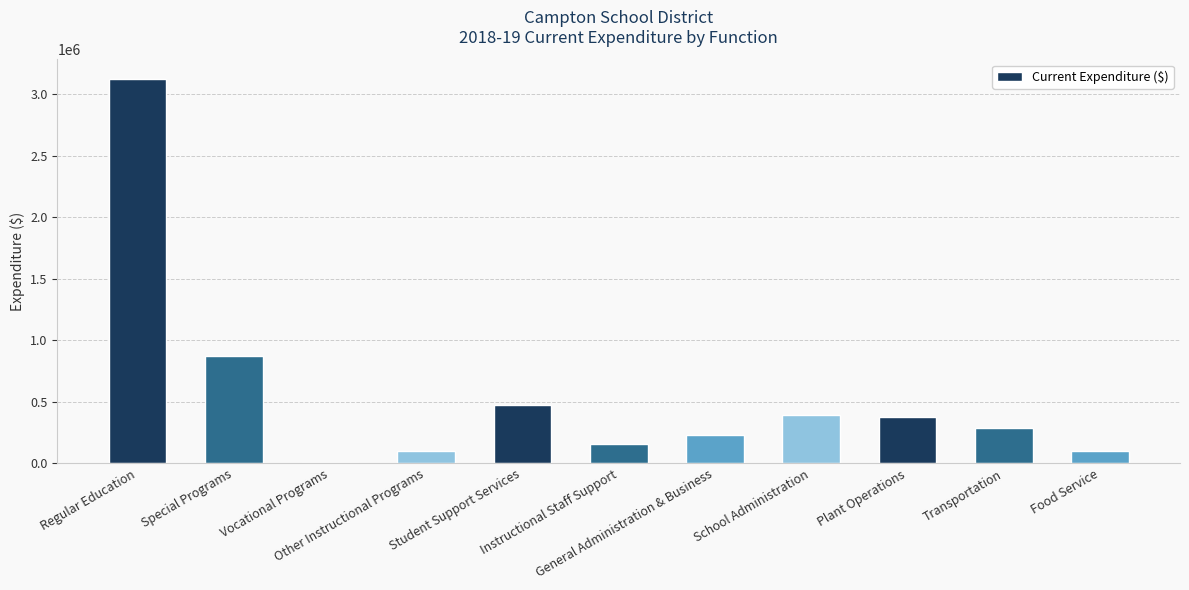

What is the change in value from Student Support Services to School Administration?

-84338.0